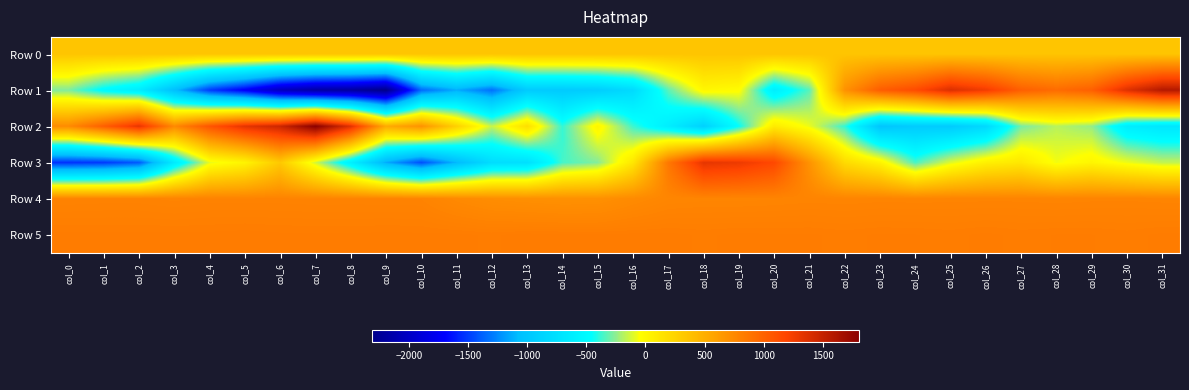

What is the minimum value shown in the chart?

-2313.0